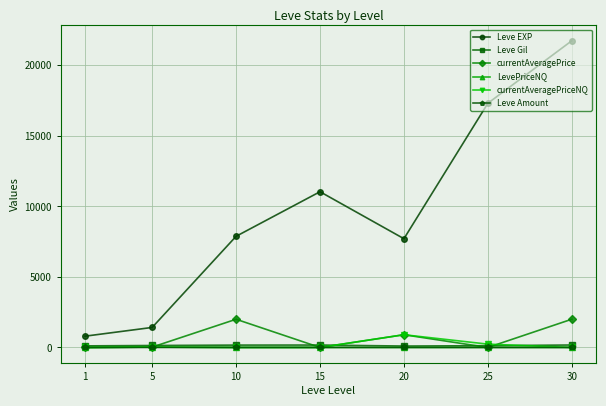

At which category is the sum across all series the highest?

30